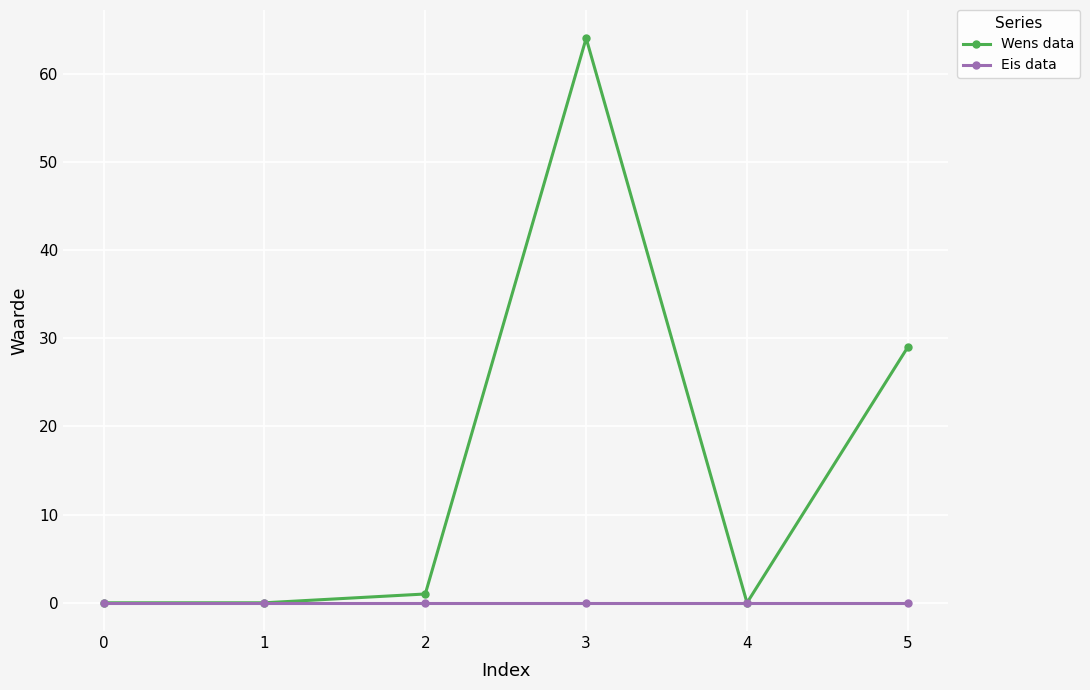

Is it true that Eis data equals 0 at 2?

True